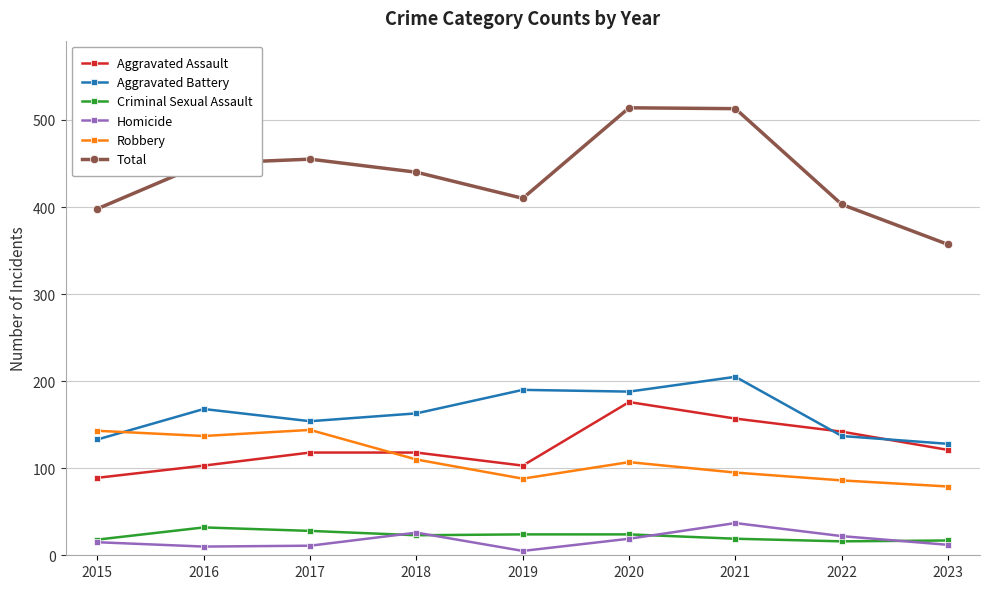

True or false: Criminal Sexual Assault and Aggravated Battery cross at least once.

False